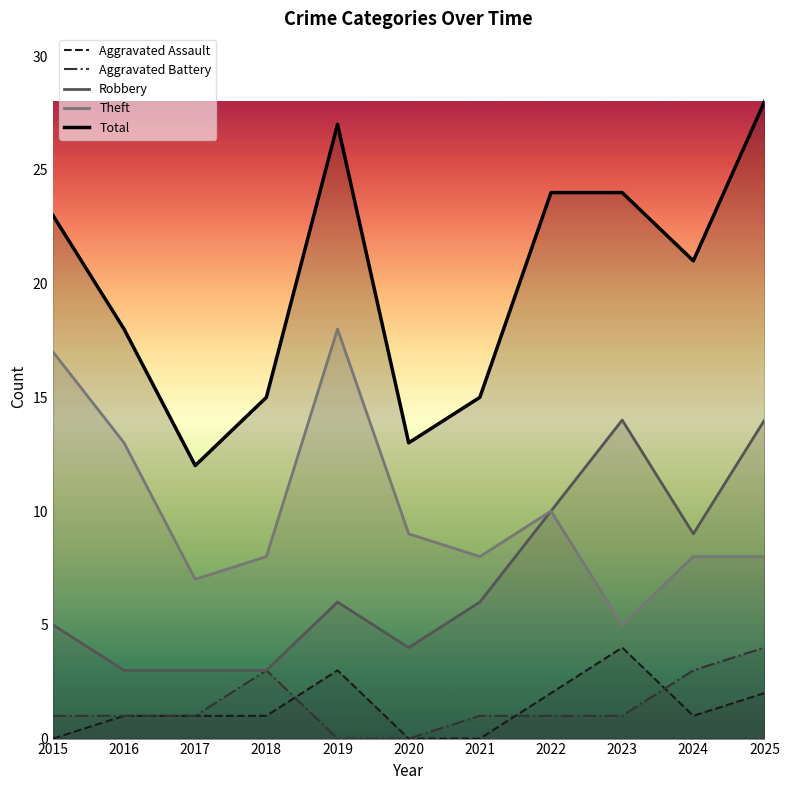

Reading left to right, transcribe all the data shown in this chart.

Aggravated Assault: 0	1	1	1	3	0	0	2	4	1	2
Aggravated Battery: 1	1	1	3	0	0	1	1	1	3	4
Robbery: 5	3	3	3	6	4	6	10	14	9	14
Theft: 17	13	7	8	18	9	8	10	5	8	8
Total: 23	18	12	15	27	13	15	24	24	21	28